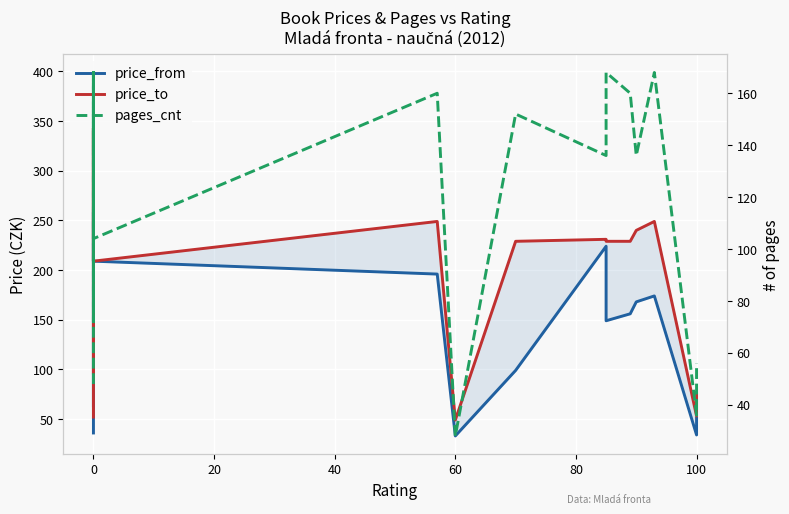

What is the label of the 12th point from the left?

60